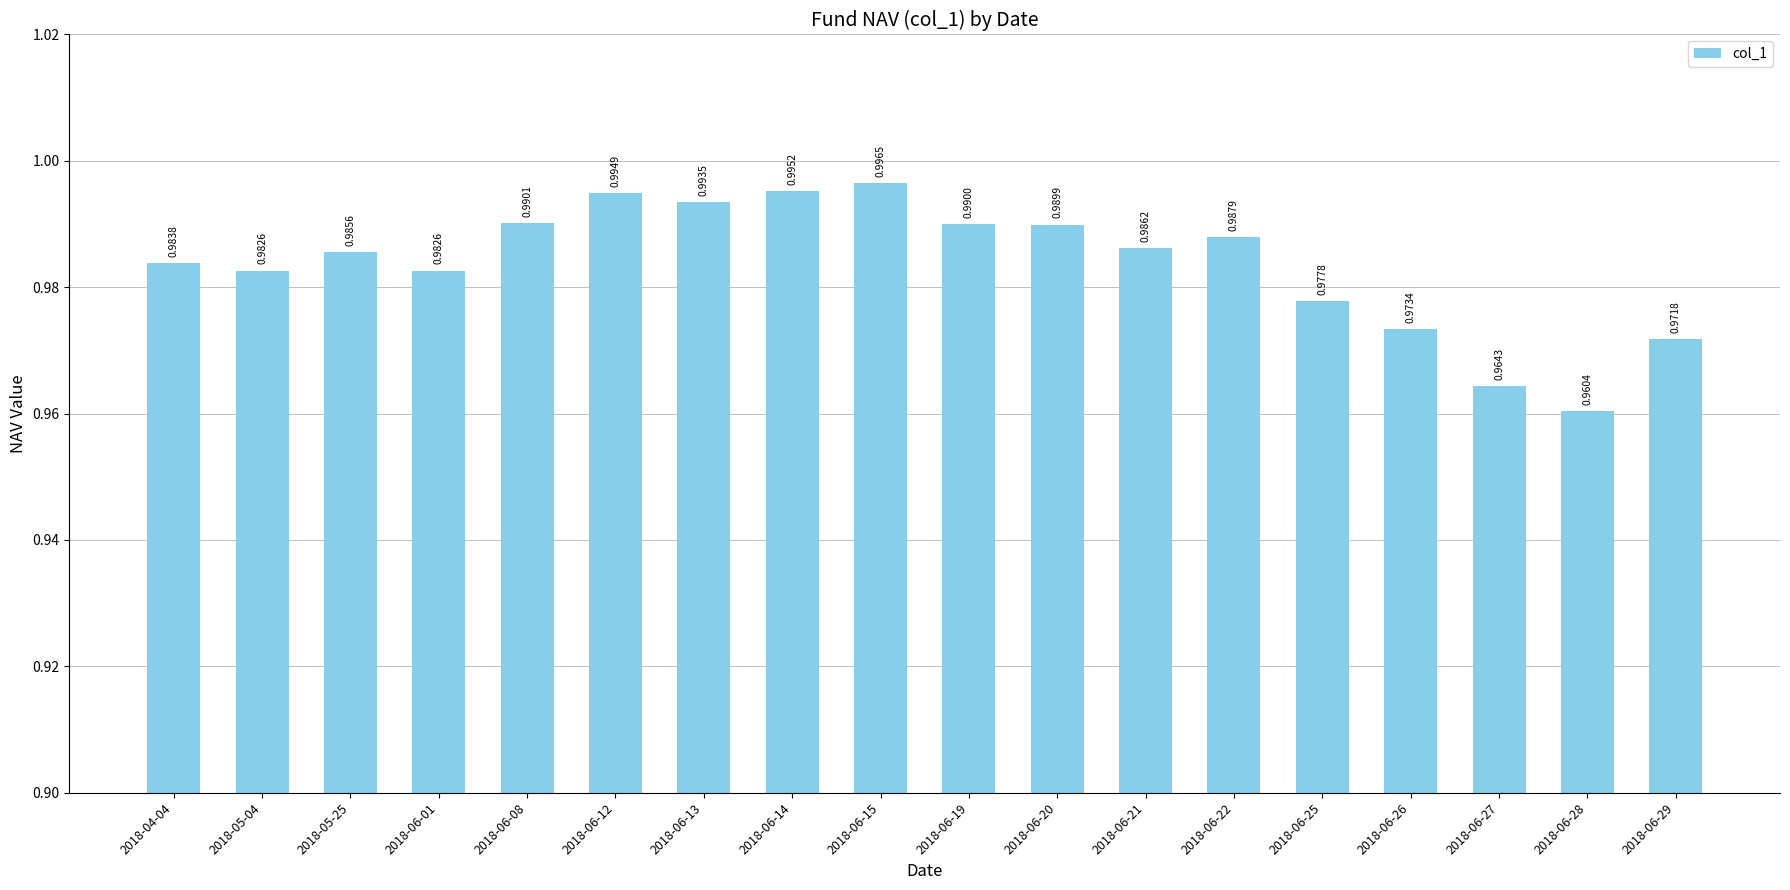

Between 2018-05-04 and 2018-06-12, which is larger?

2018-06-12